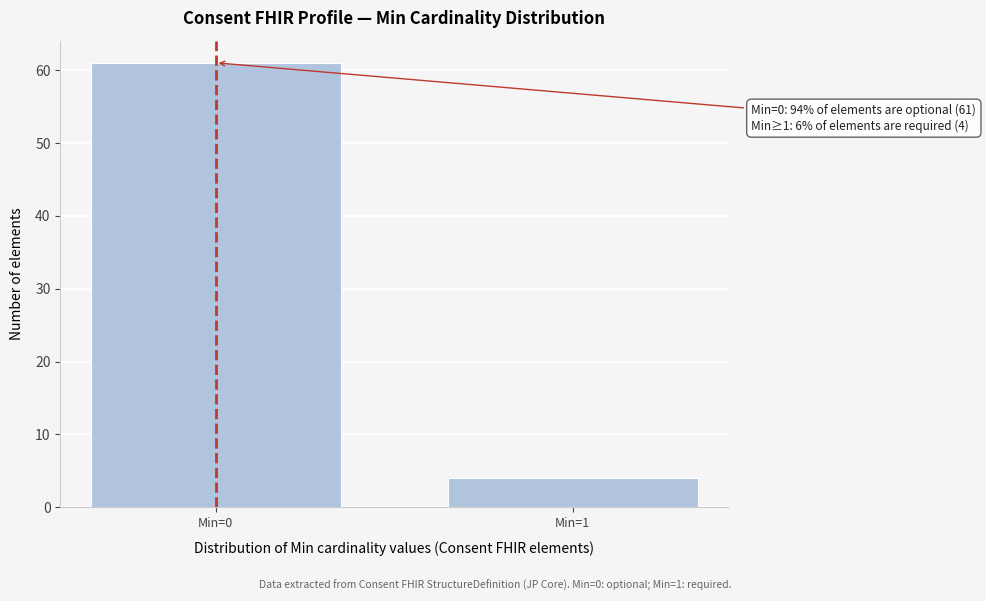

Reading left to right, what are all the values shown in this chart?

Min=0=61	Min=1=4